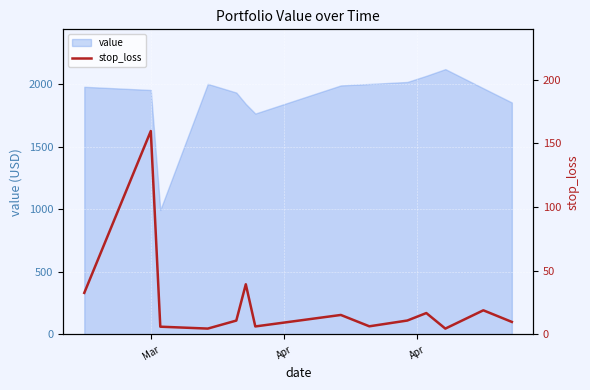

What is the highest value of the value series?

2117.9